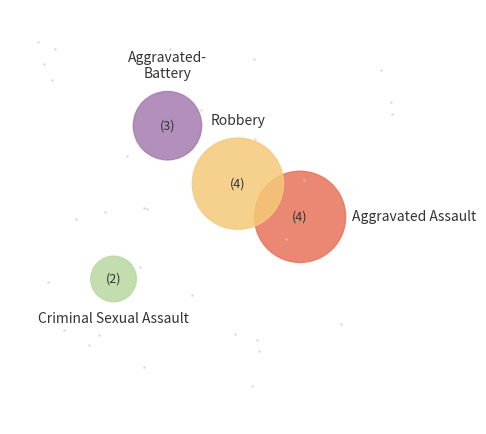

Does any single category account for the majority?

No